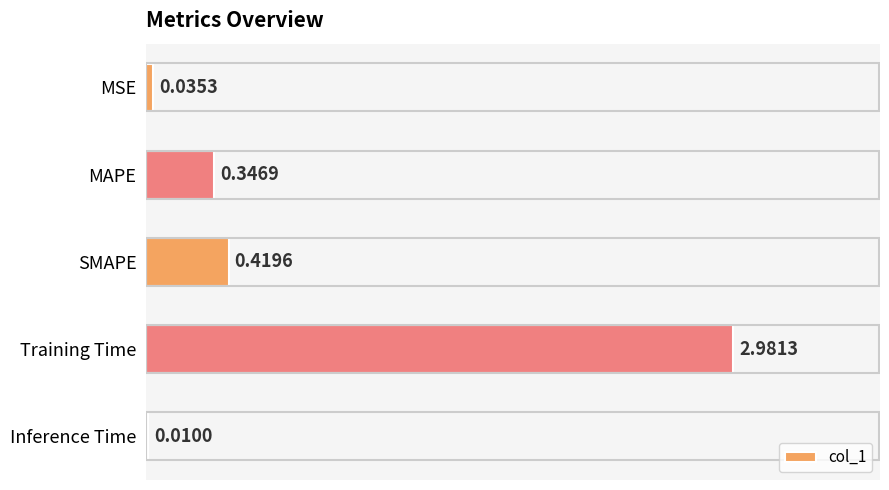

What is the sum of all values?

3.8